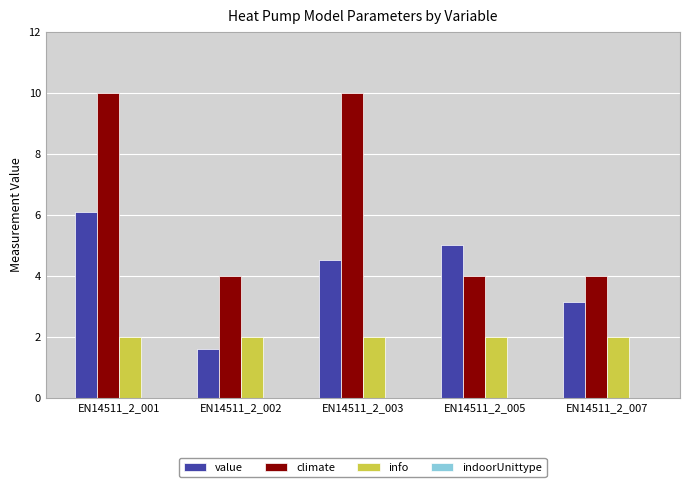

At how many categories does at least one series exceed 1?

5